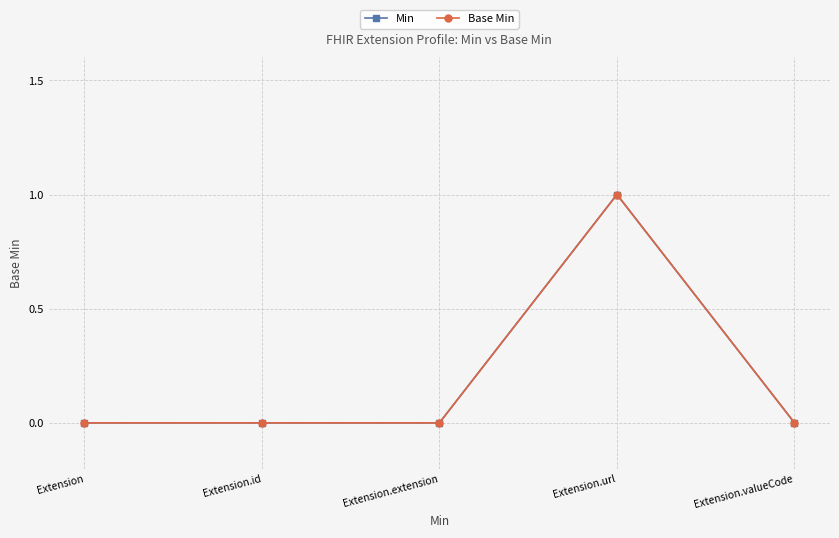

Reading left to right, list all the values displayed in this chart.

Min: 0	0	0	1	0
Base Min: 0	0	0	1	0